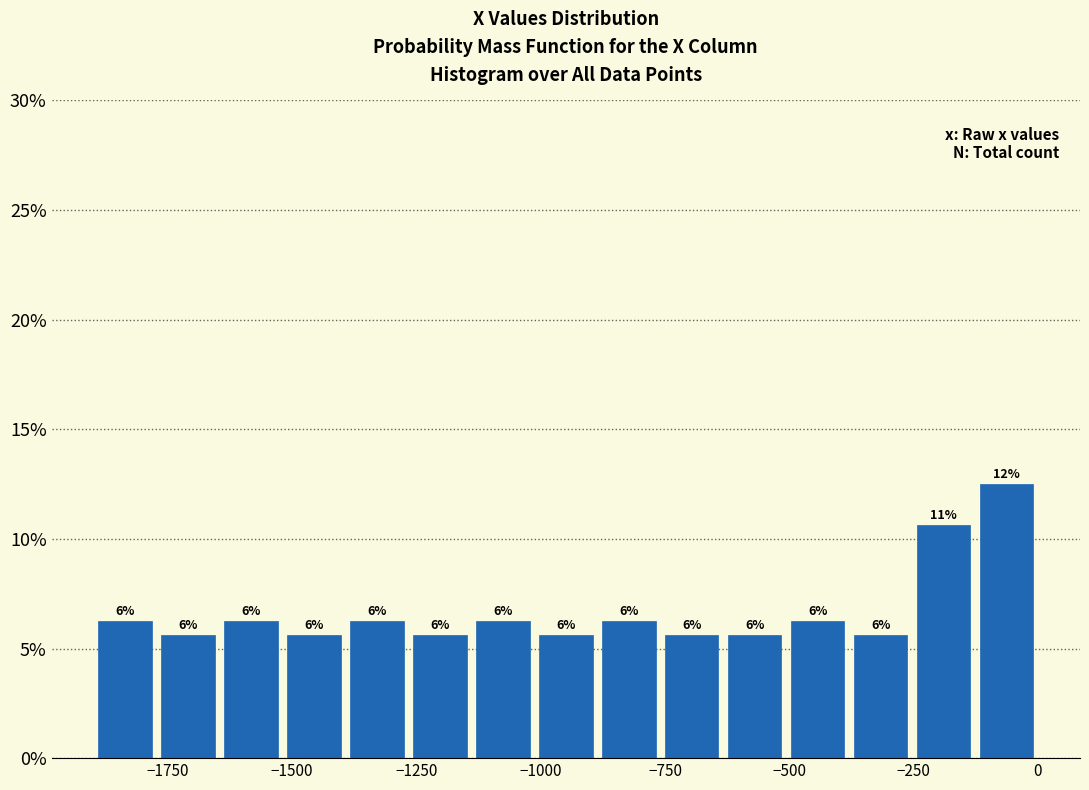

Around what value on the x-axis is the tallest bar? Give the approximate position of its centre, as read against the axis.

-50